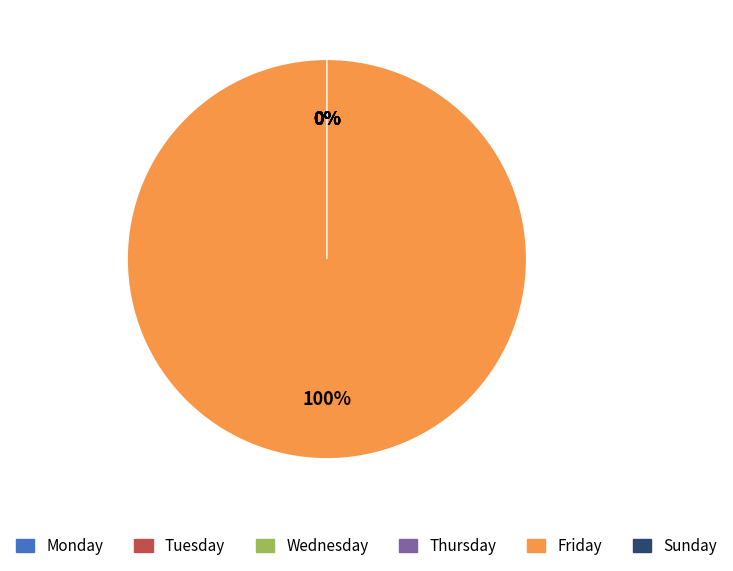

Which category accounts for the majority?

Friday